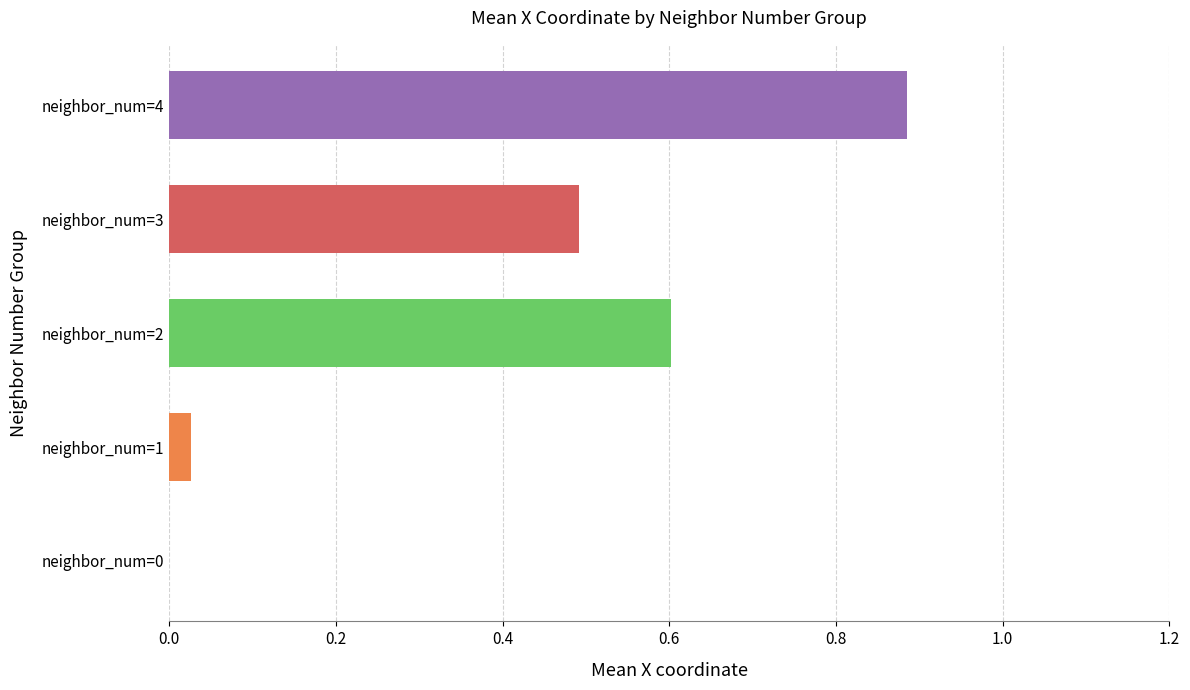

Which has a higher value, neighbor_num=1 or neighbor_num=4?

neighbor_num=4